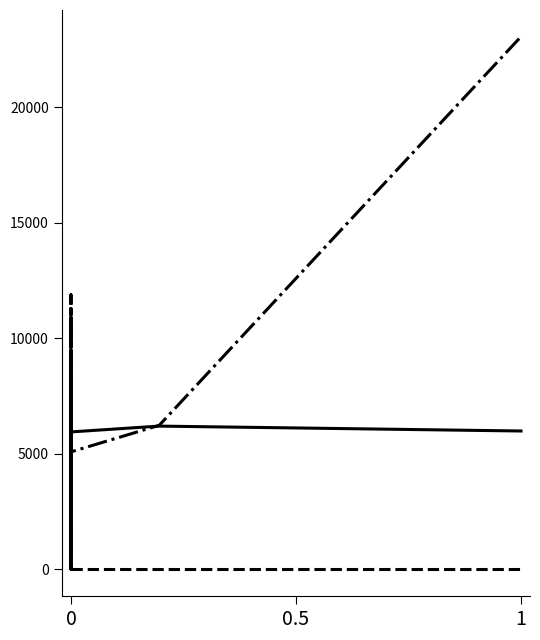

The value of gen_capacity_veh at 0 is 3947.9. True or false?

False